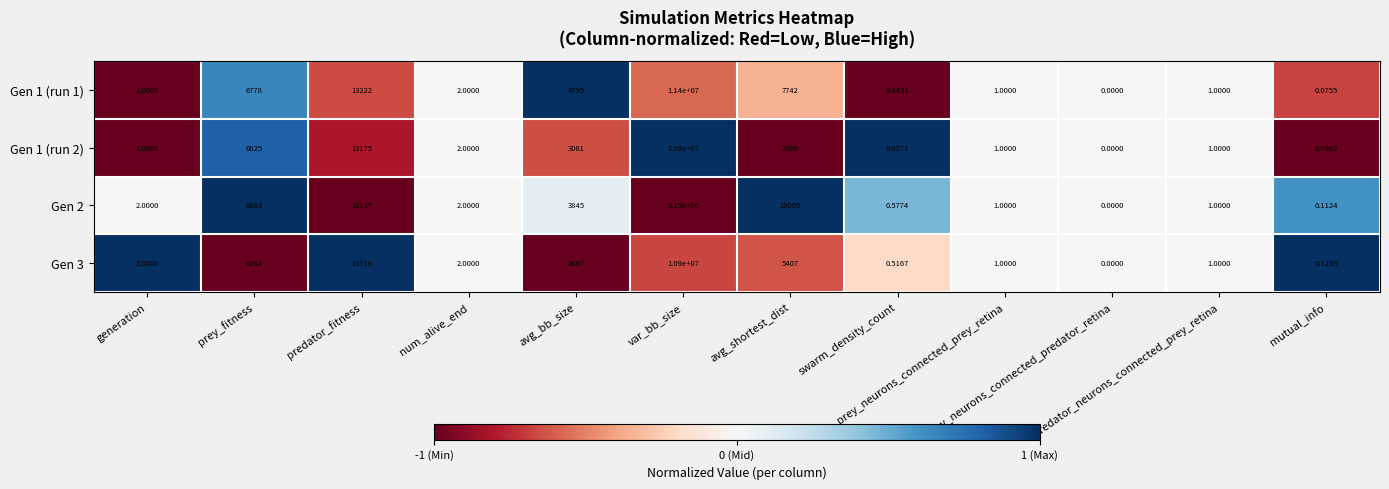

How many data points does each series have?

12